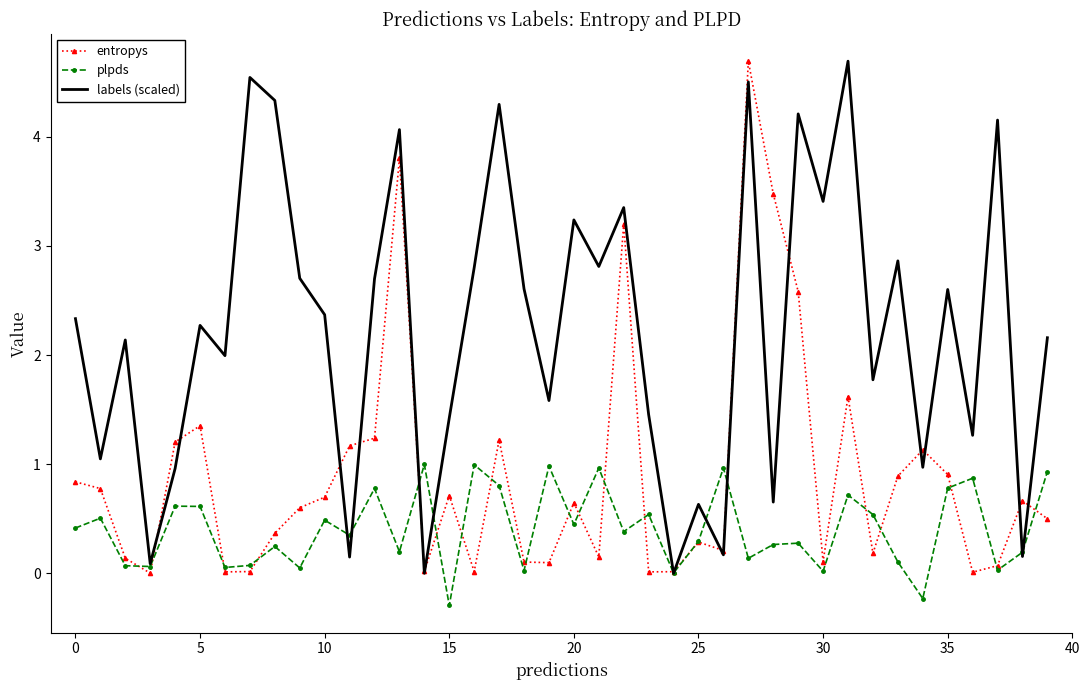

What is the greatest value displayed?

4.7